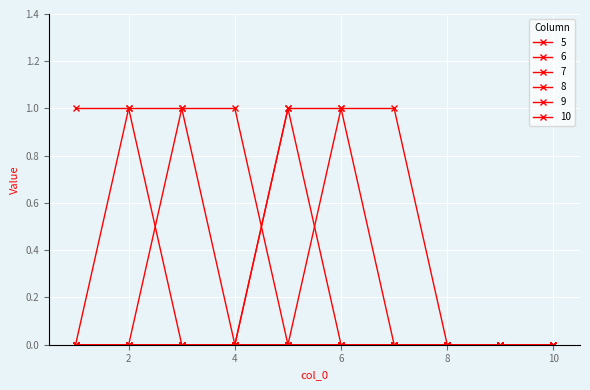

How many 8 values are between 0 and 1?

10